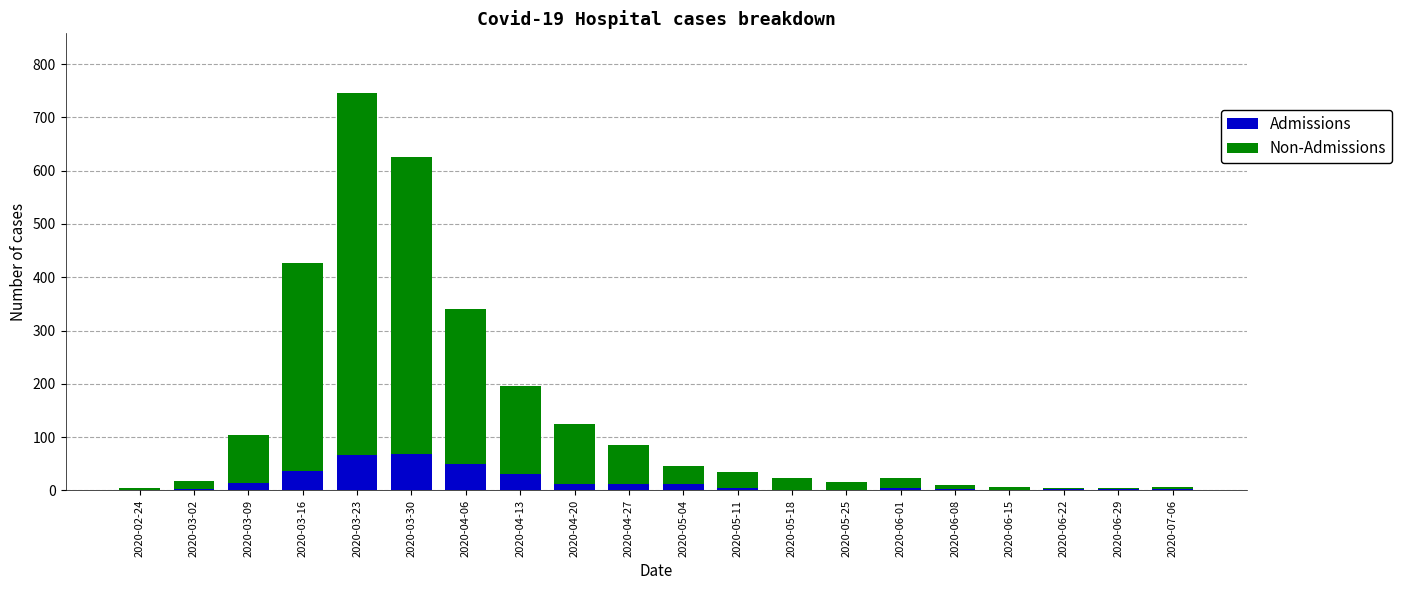

What is the highest value of the Admissions series?

68